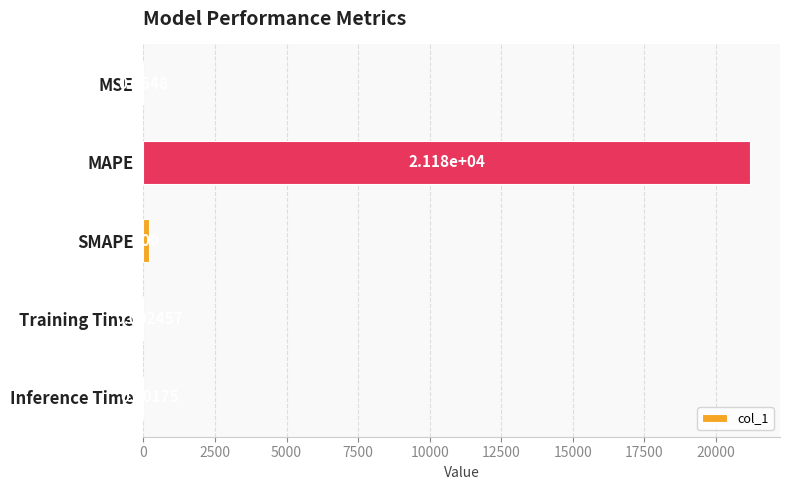

Which label corresponds to the largest value in the chart?

MAPE